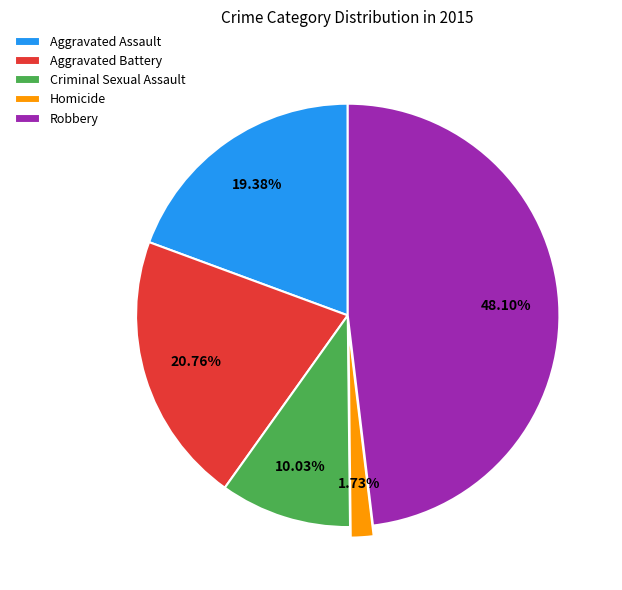

To the nearest percent, what is the difference between the largest and smallest slice percentages?

46%